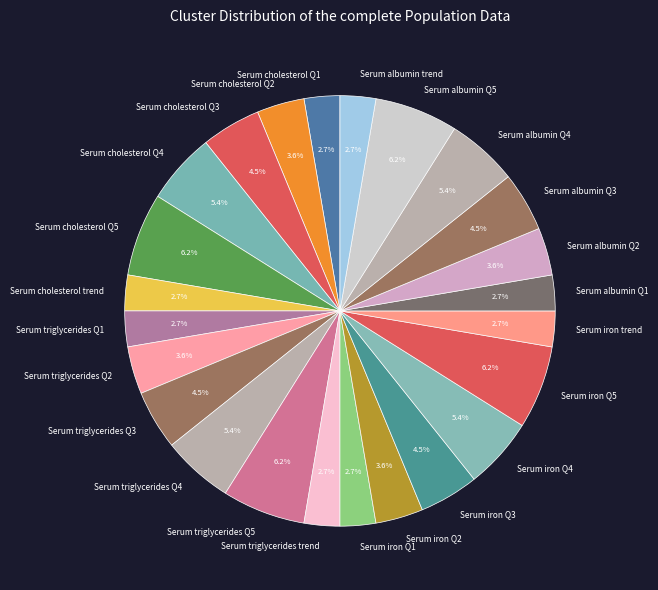

Does Serum iron Q4 represent more than half of the total?

No